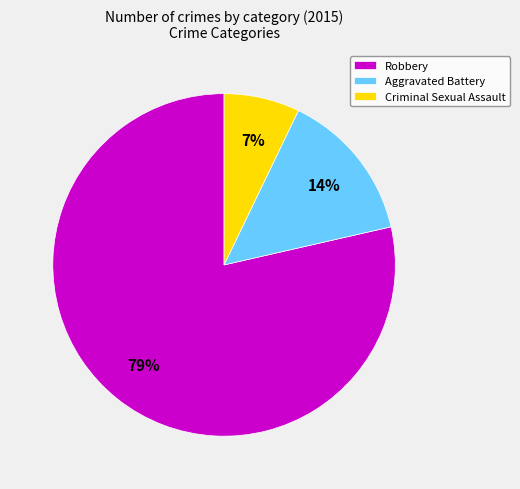

Which category accounts for the majority?

Robbery